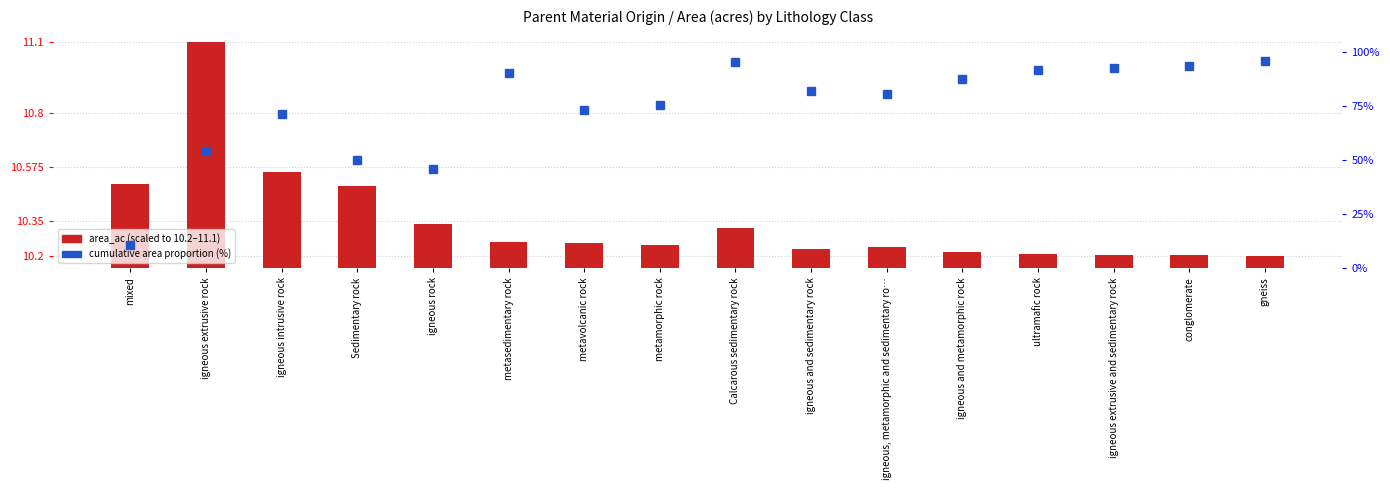

What position from the right is igneous extrusive rock?

15